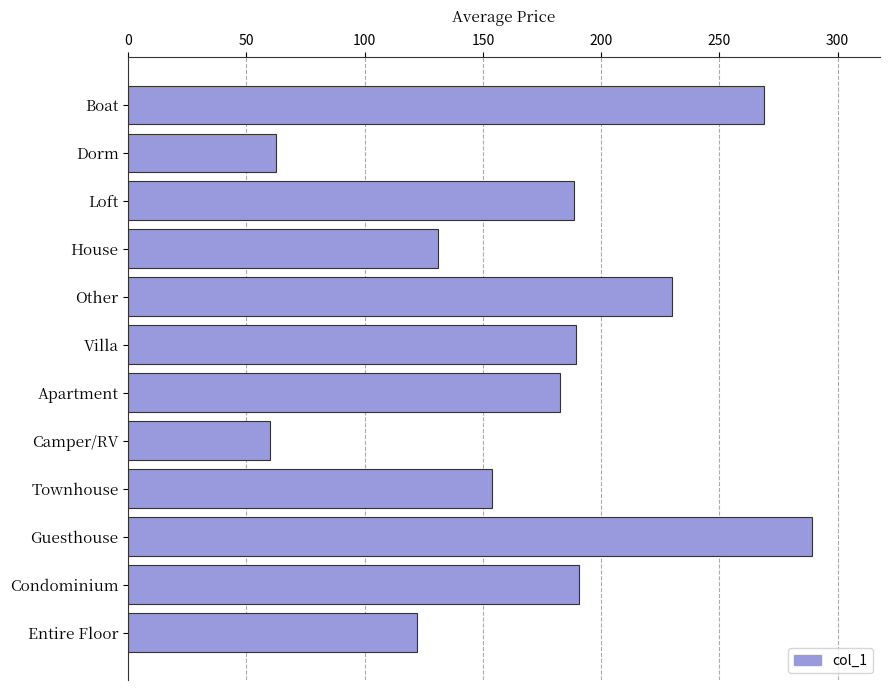

At which label is the value closest to 174?

Apartment